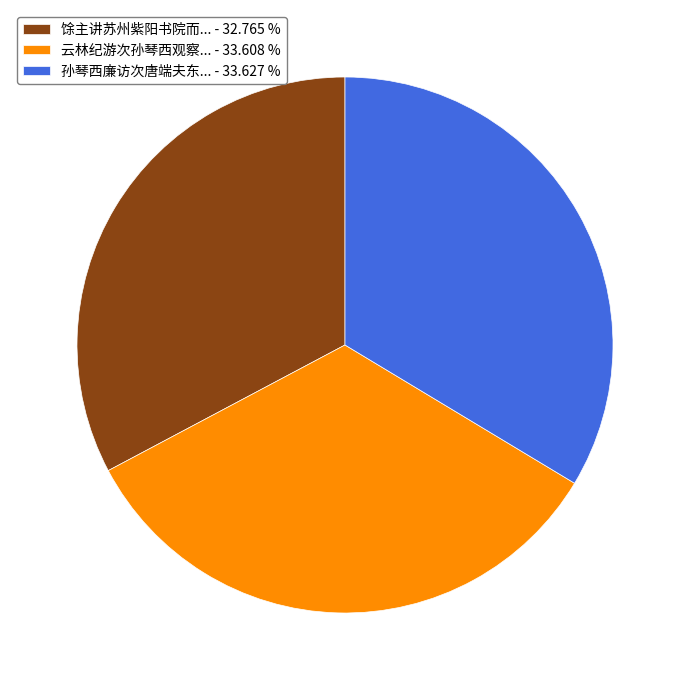

How many slices are in this pie chart?

3